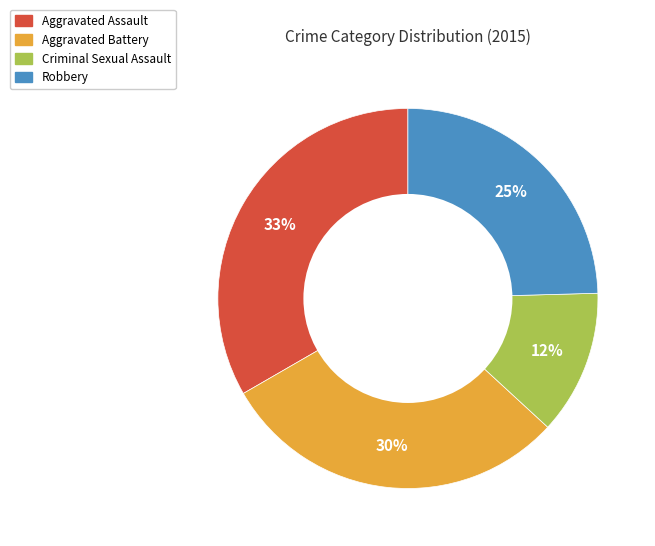

Which has a higher value, Robbery or Criminal Sexual Assault?

Robbery